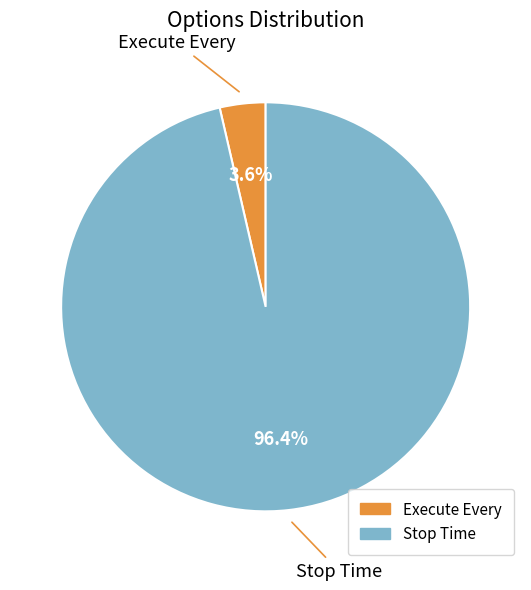

Do Execute Every and Stop Time together represent more than half of the pie?

Yes